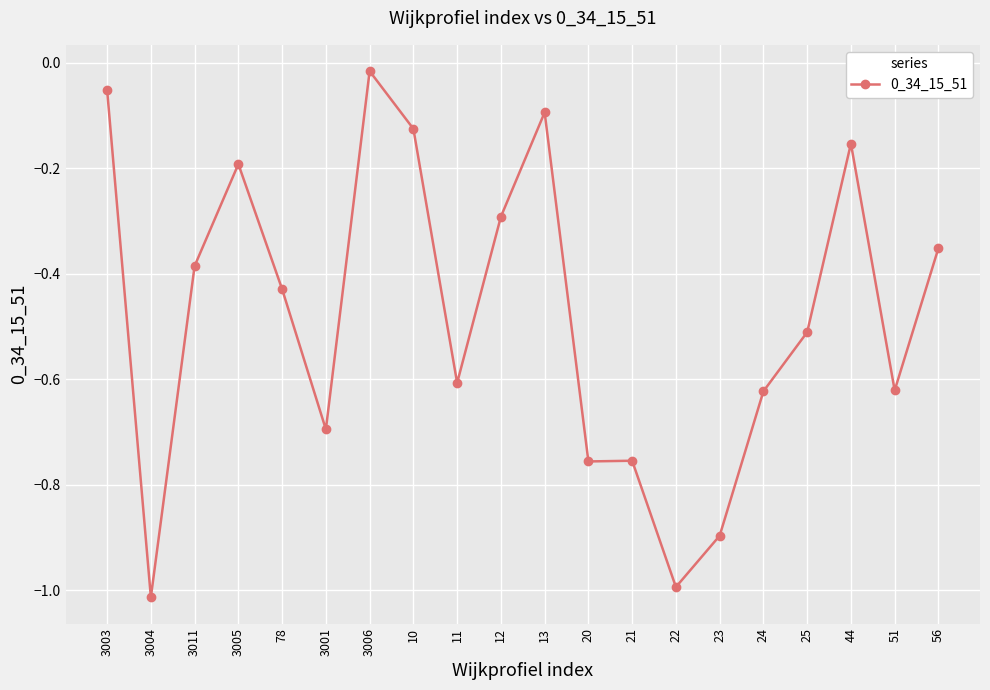

What is the change in value from 21 to 51?

+0.1